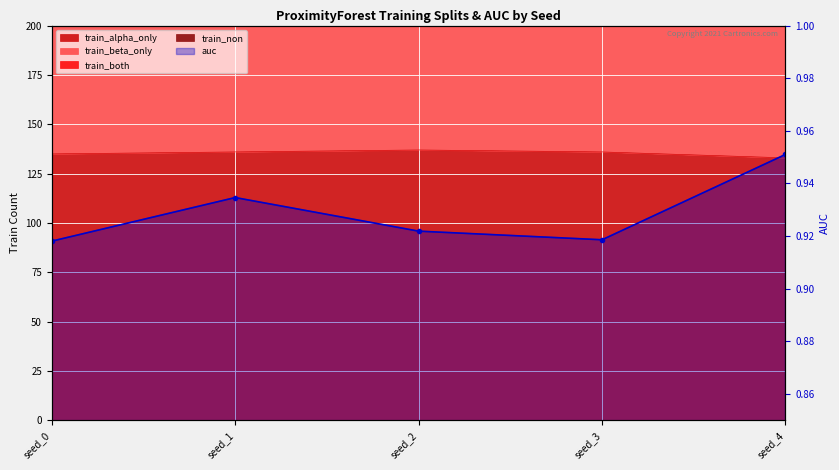

True or false: the data shows 0.4 at seed_2.

False